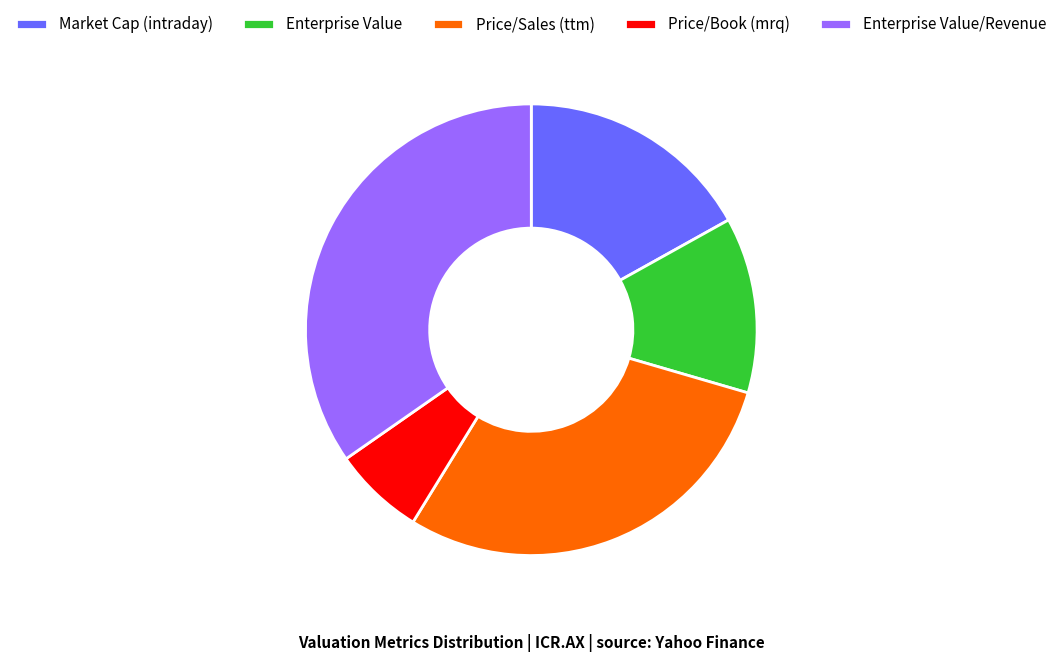

The Price/Sales (ttm) slice represents 21% of the pie. True or false?

False